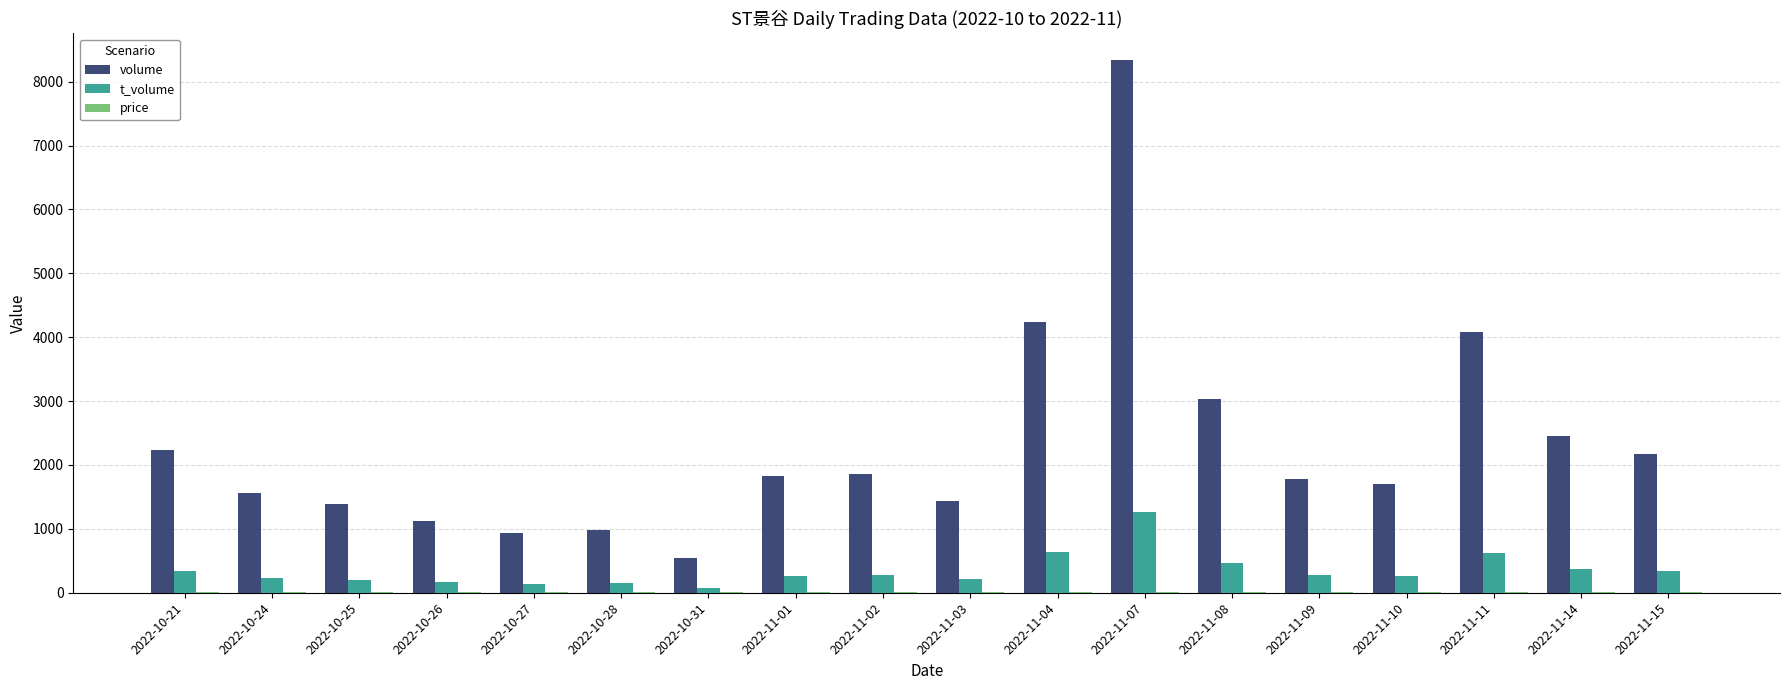

What is the spread (max minus min) of values at 2022-10-26?

1105.0